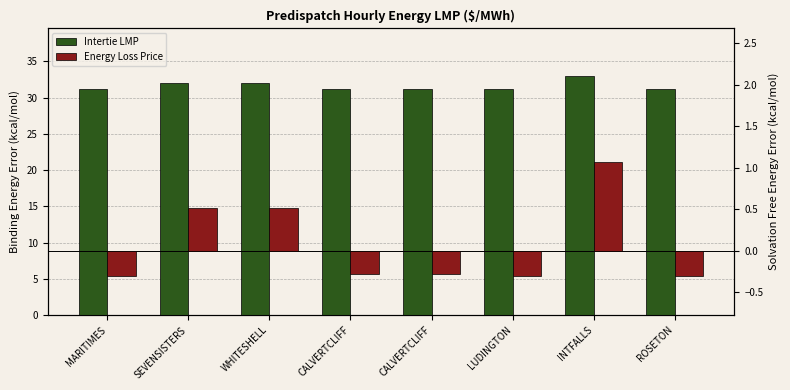

What are all the series names shown in the legend?

Intertie LMP, Energy Loss Price